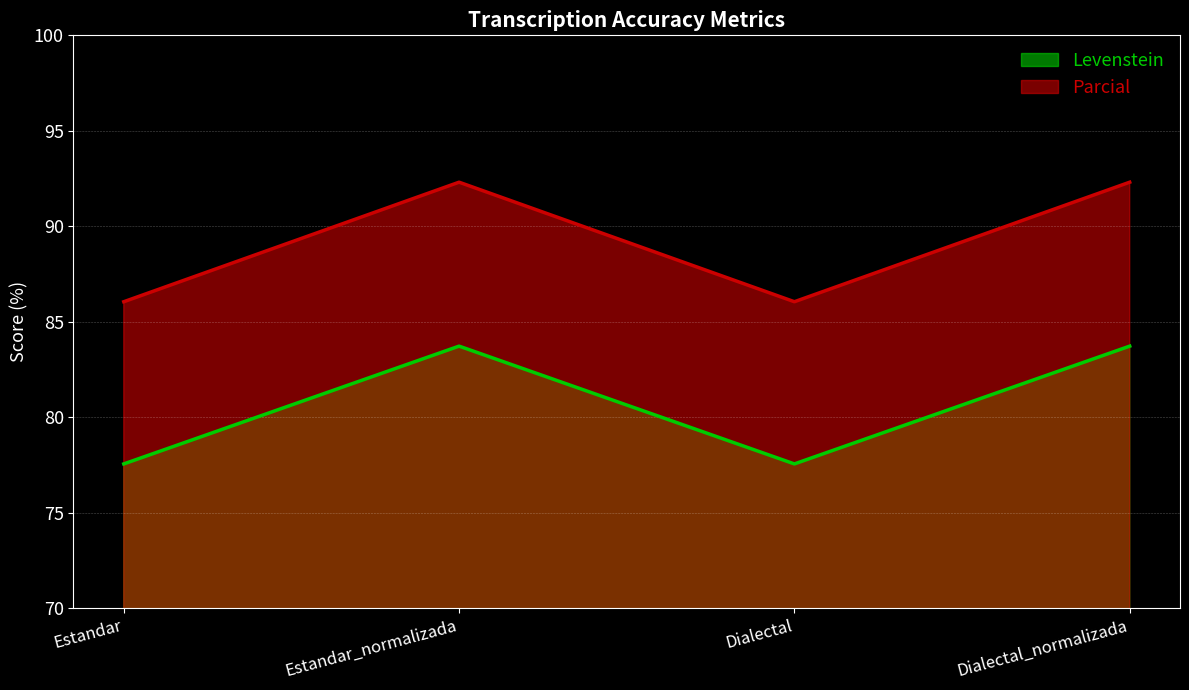

At which category is the sum across all series the highest?

Estandar_normalizada